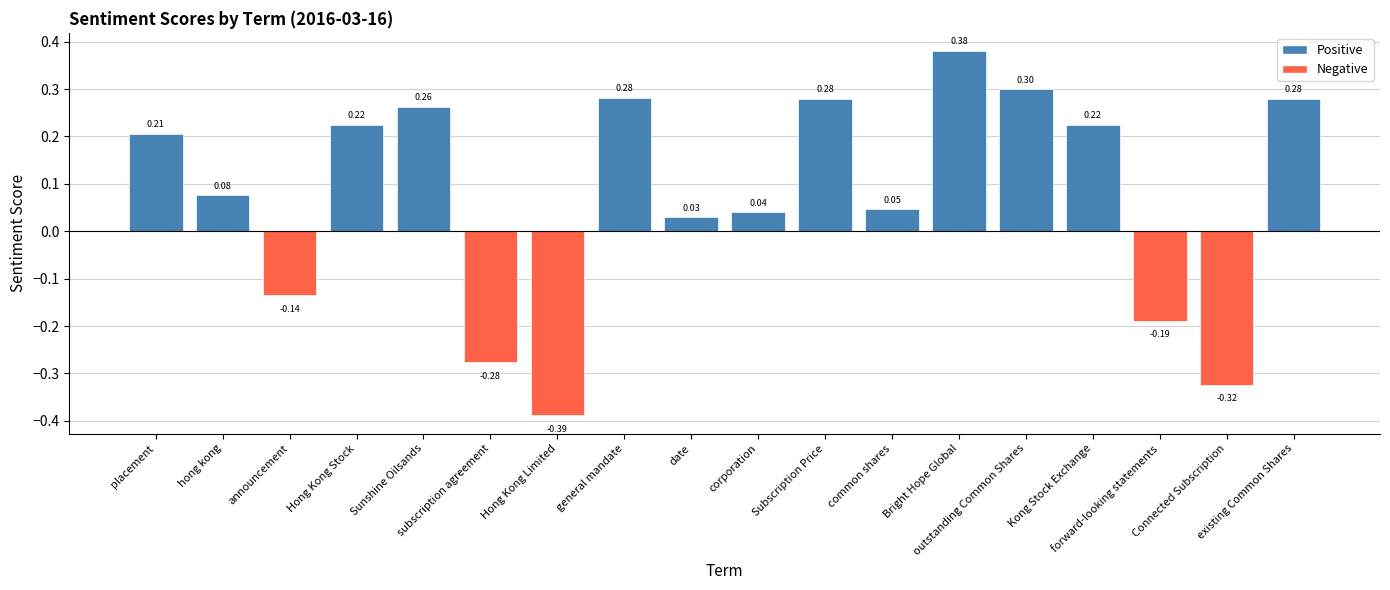

Between Hong Kong Stock and Bright Hope Global, which is larger?

Bright Hope Global